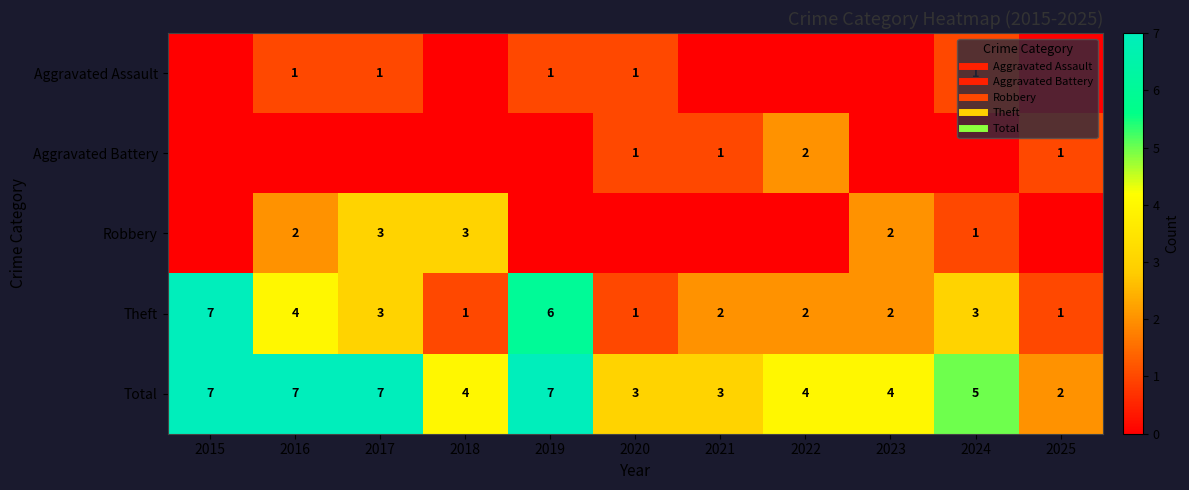

The value of Total at 2019 is 7. True or false?

True